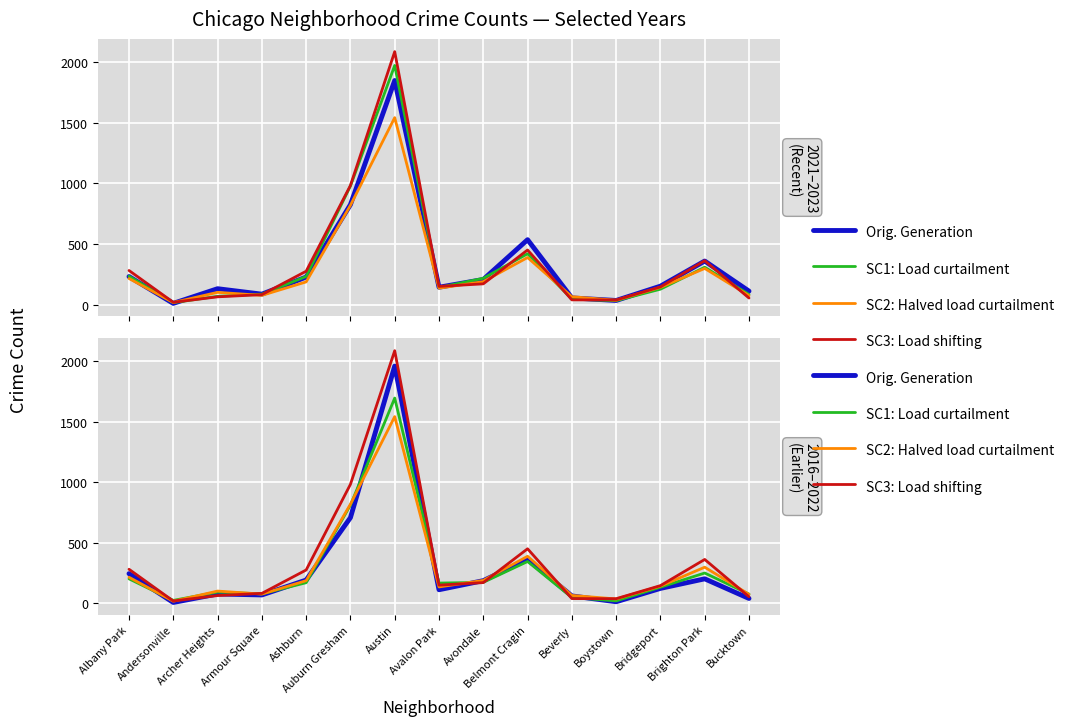

What is the sum of all Orig. Generation values?

4371